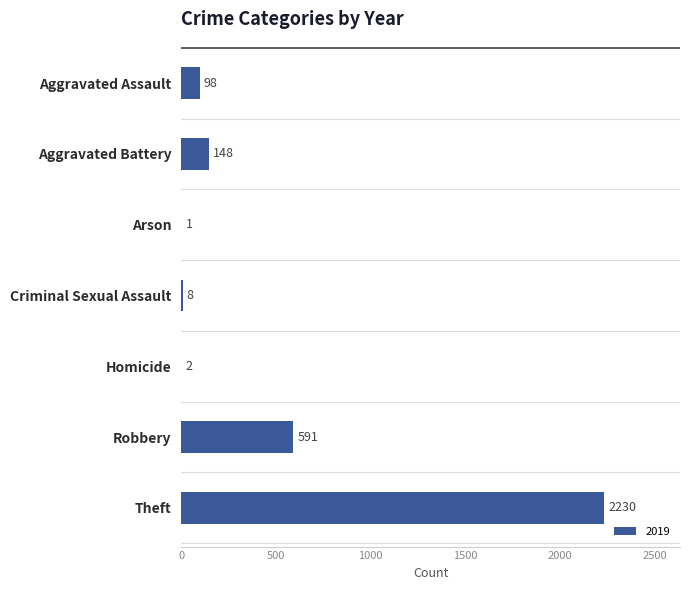

What is the sum of all values?

3078